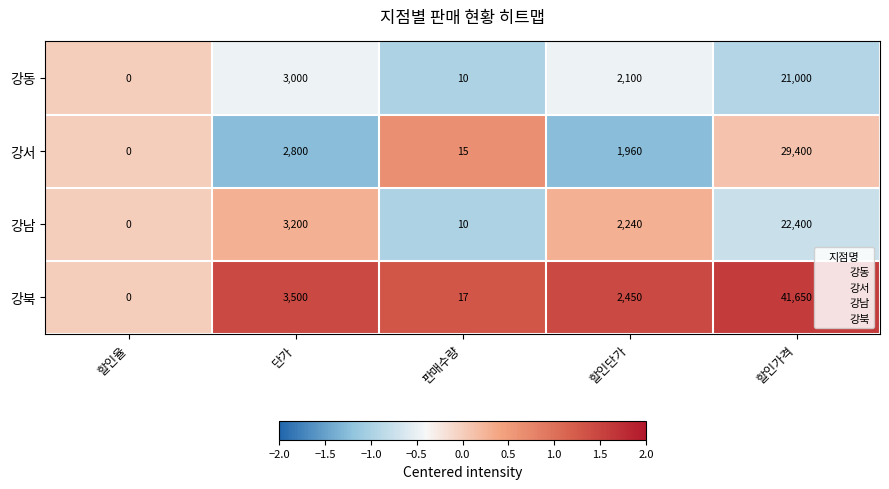

What is the sum of the 강동 values at 판매수량 and 할인율?

10